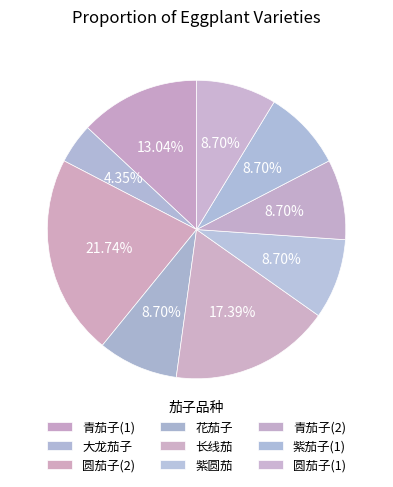

Which slice is the smallest?

大龙茄子